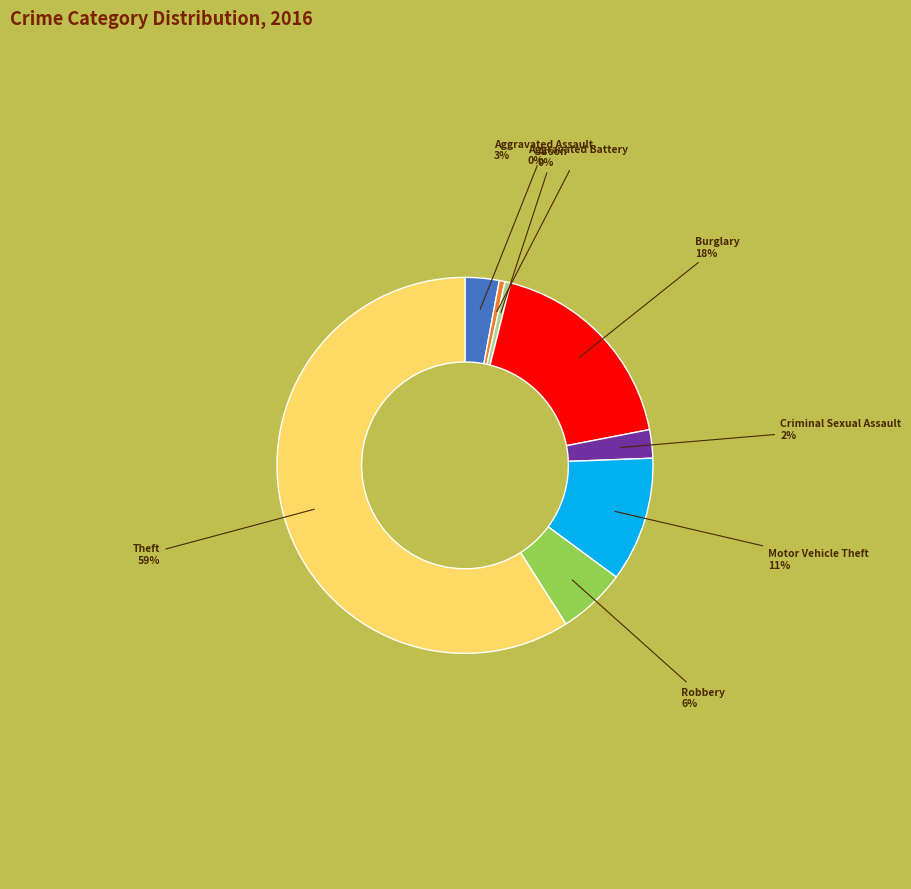

To the nearest percent, what is the average slice percentage?

12%